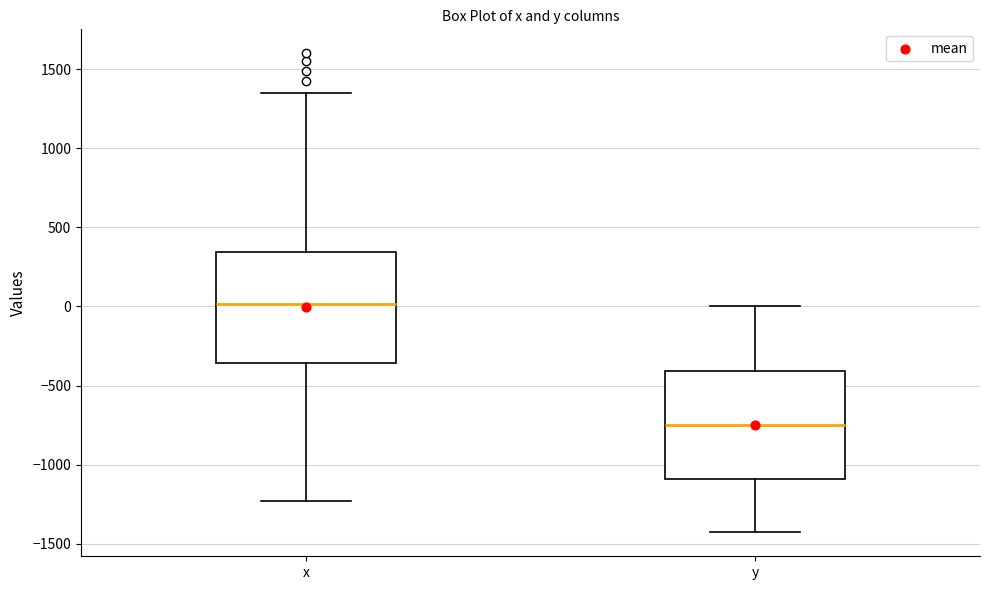

Which box has the lowest median line?

y